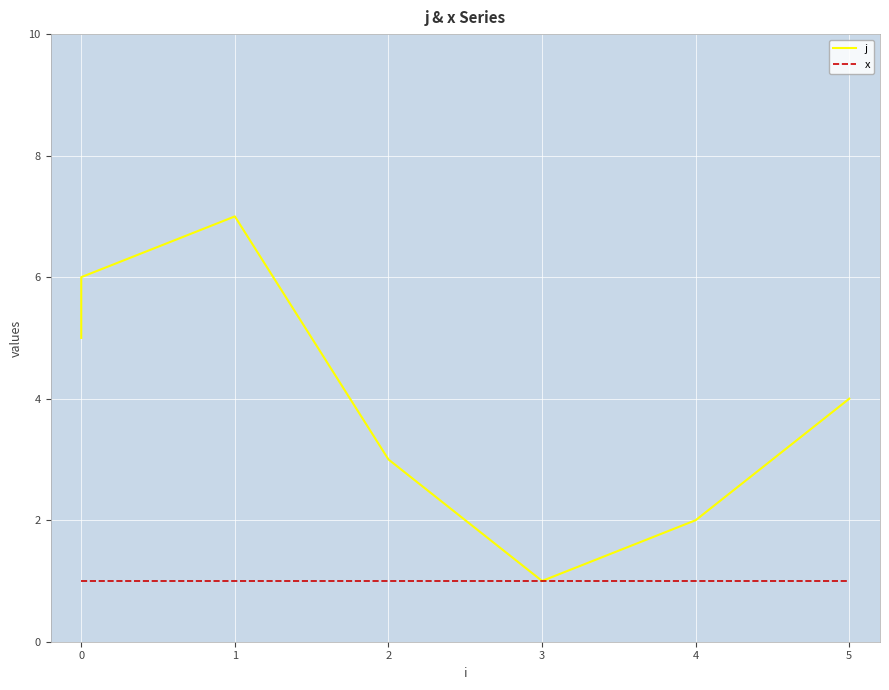

Reading right to left, extract all data points from this chart.

j: 4	2	1	3	7	6	5
x: 1	1	1	1	1	1	1